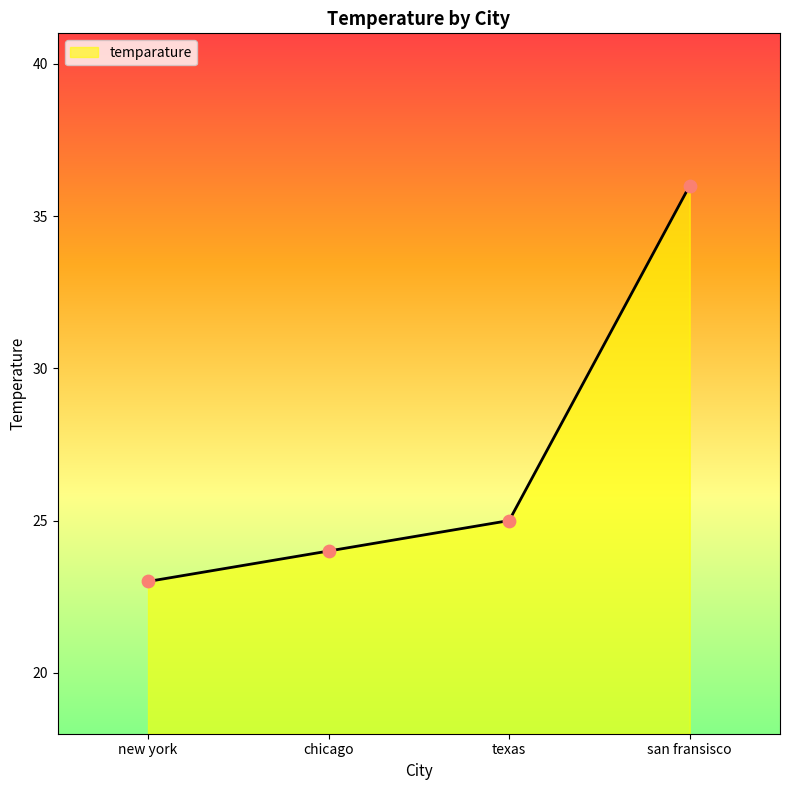

What is the change in value from new york to chicago?

+1